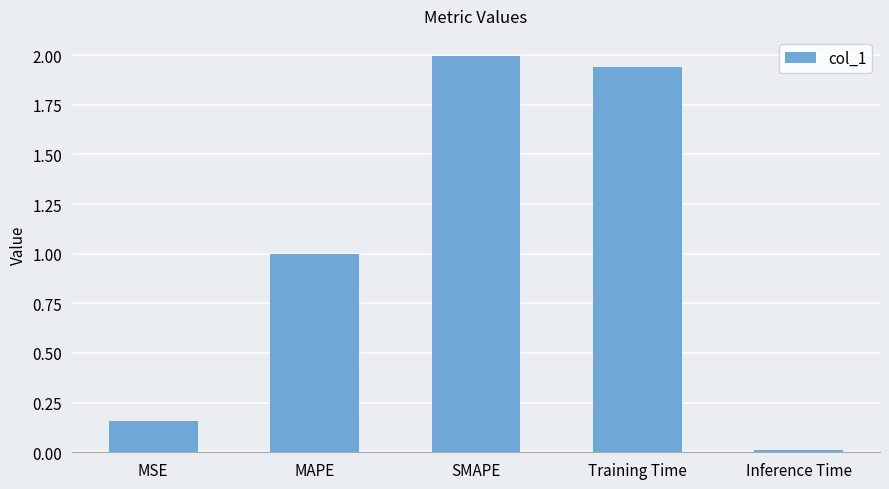

List the labels in order of value, largest first.

SMAPE, Training Time, MAPE, MSE, Inference Time